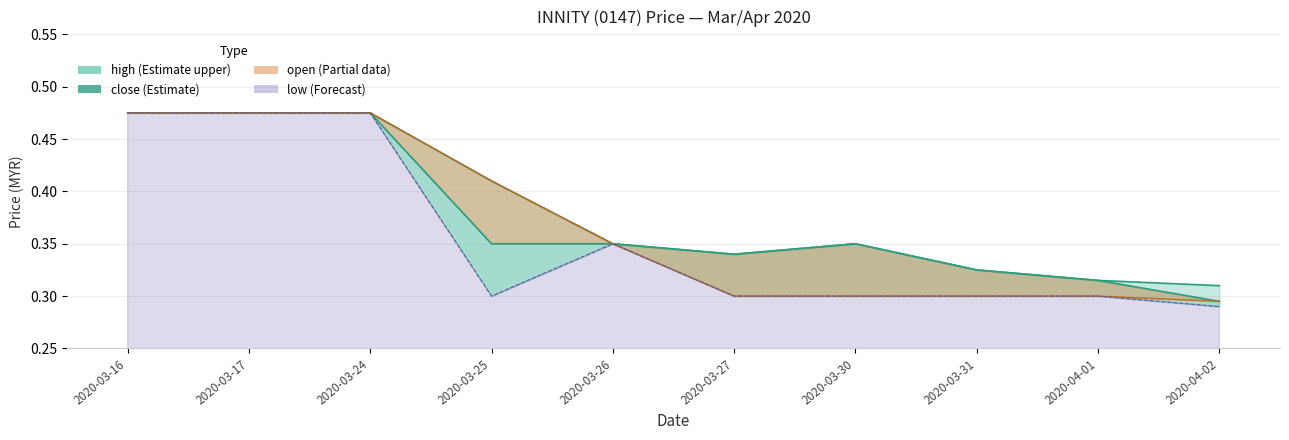

Rank the series by their average value, from highest to lowest.

high, close, open, low